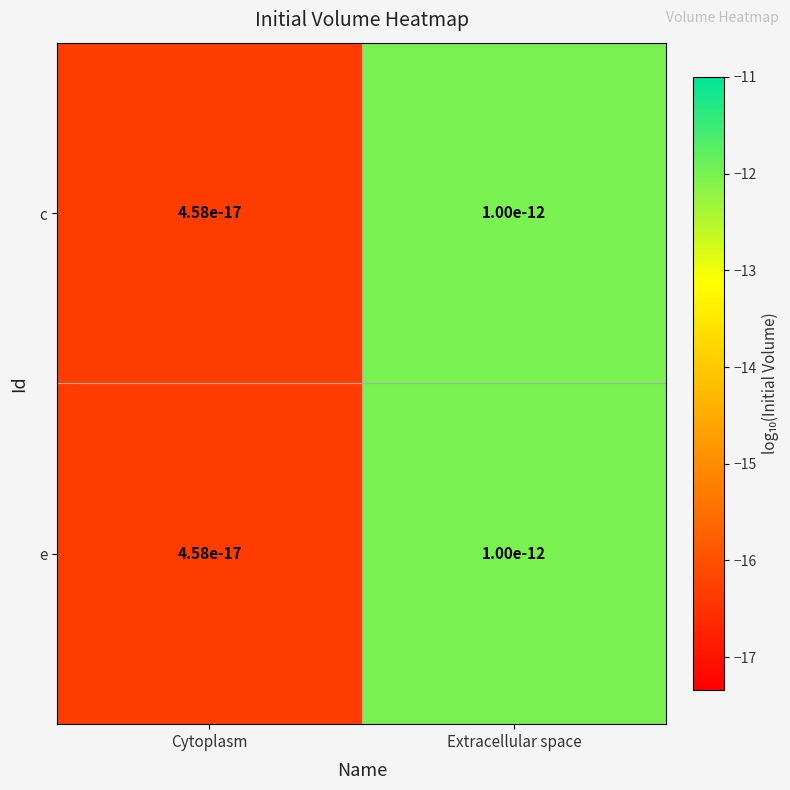

What is the greatest value displayed?

-12.0